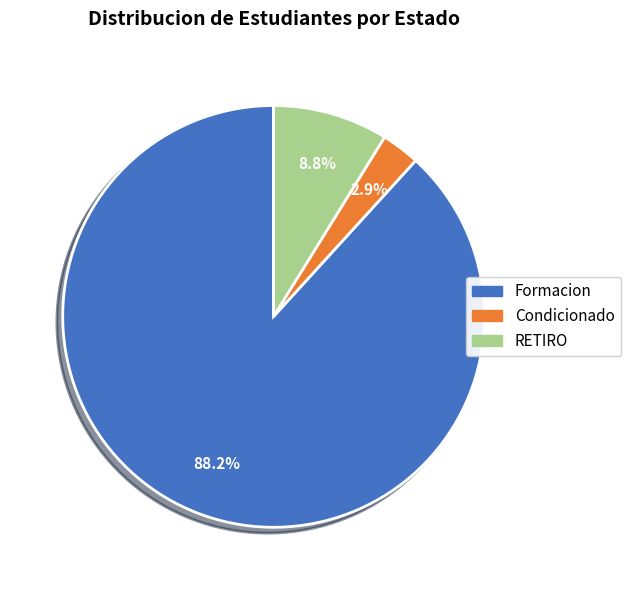

The Formacion slice represents 88% of the pie. True or false?

True